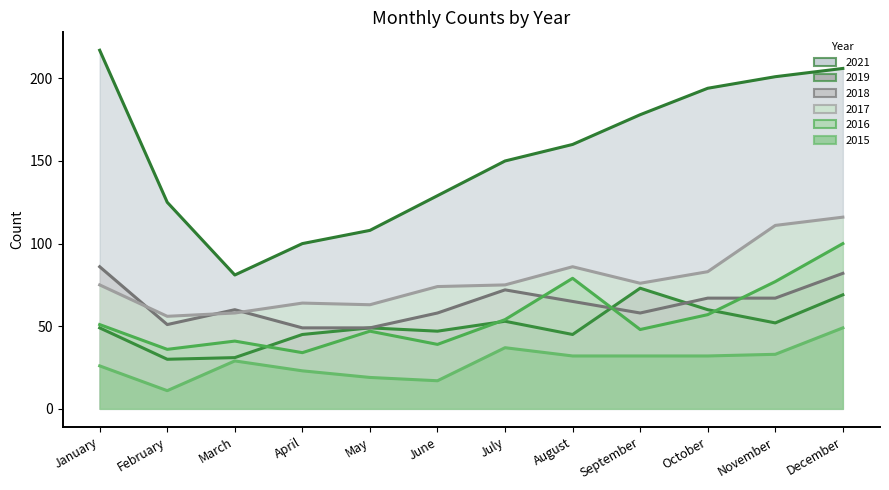

How many values in the 2017 series exceed 75?

5